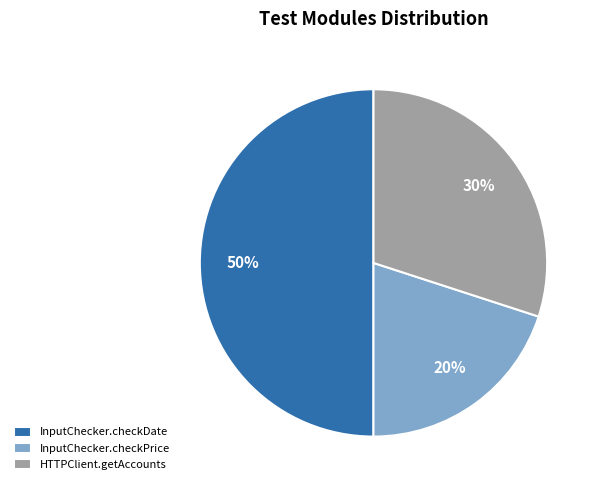

To the nearest percent, what is the average slice percentage?

33%